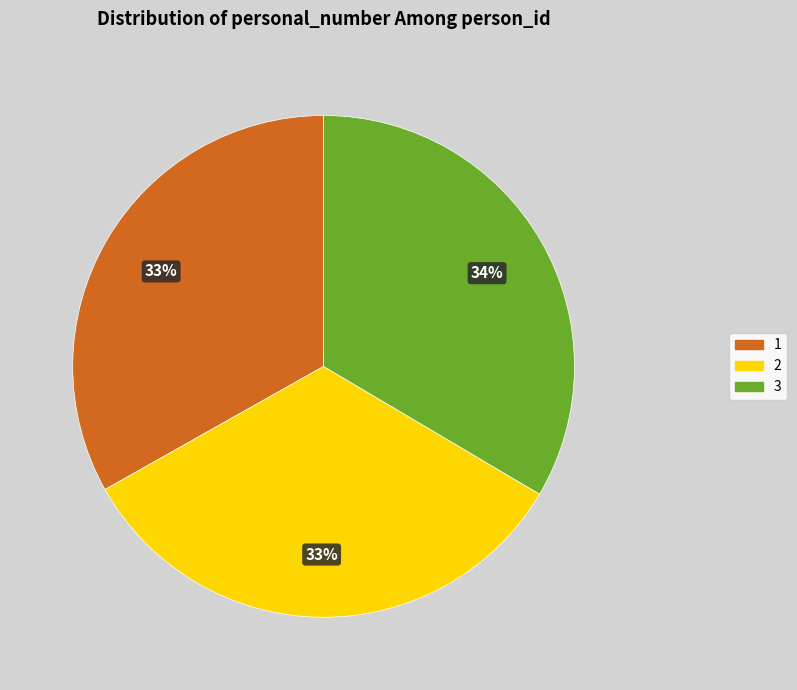

Count the number of slices in the pie.

3